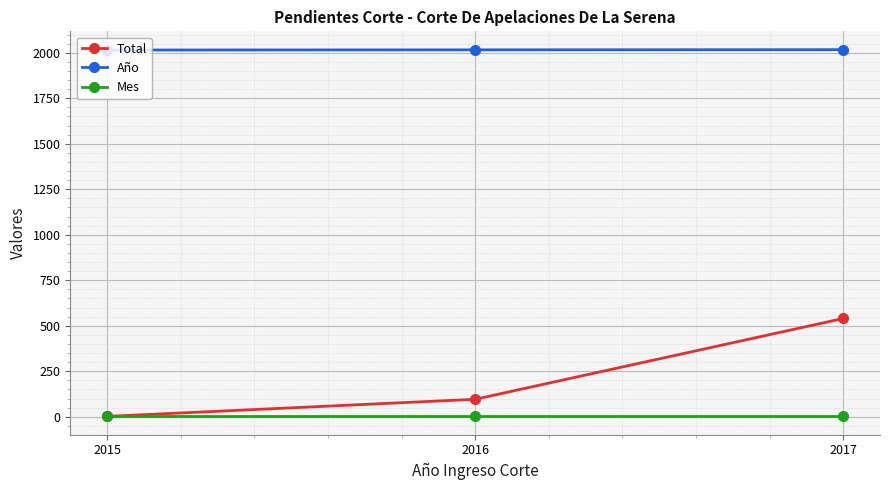

At which label does Total reach its minimum?

2015